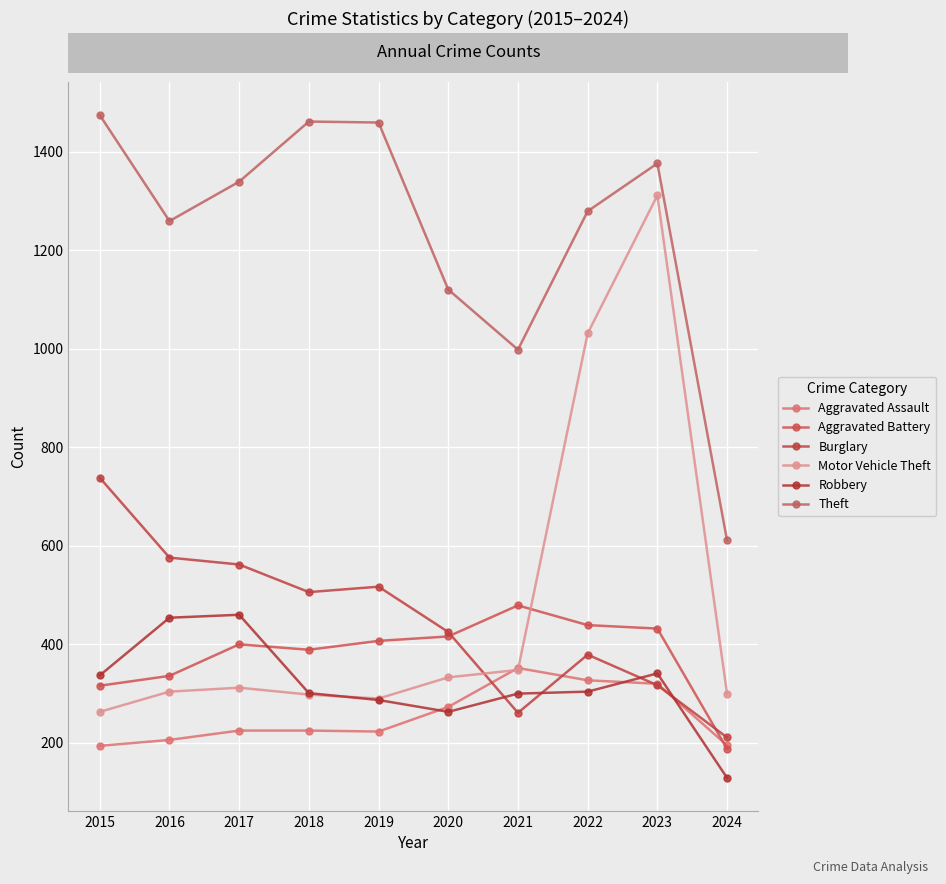

What is the value of the Theft point at the 9th from the left?

1376